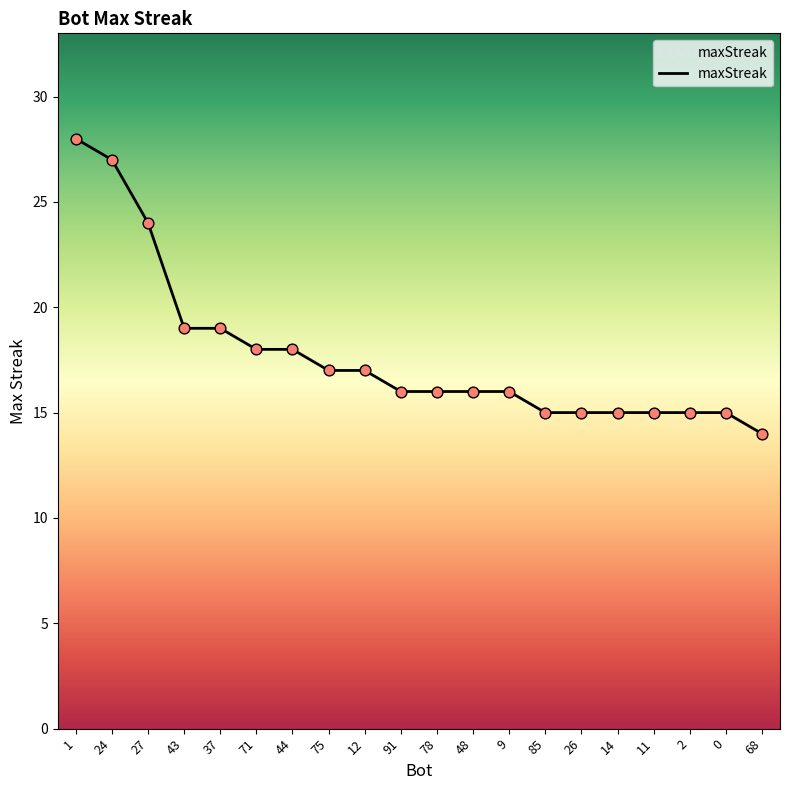

Which has a higher value, 85 or 71?

71